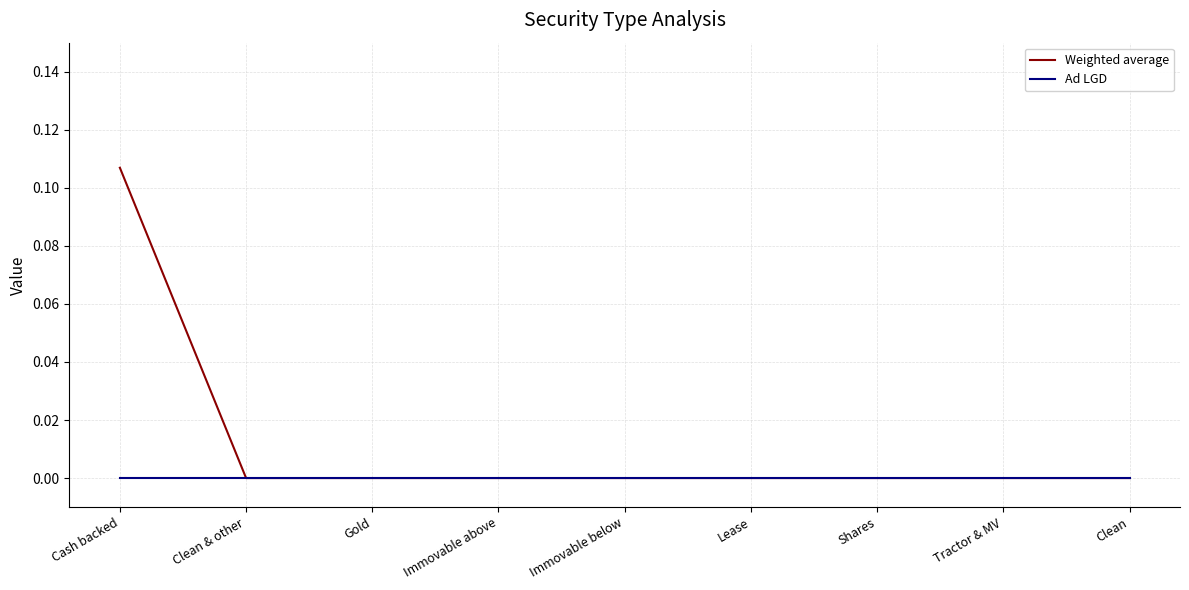

The Weighted average series shows 0.0 at Lease. True or false?

True